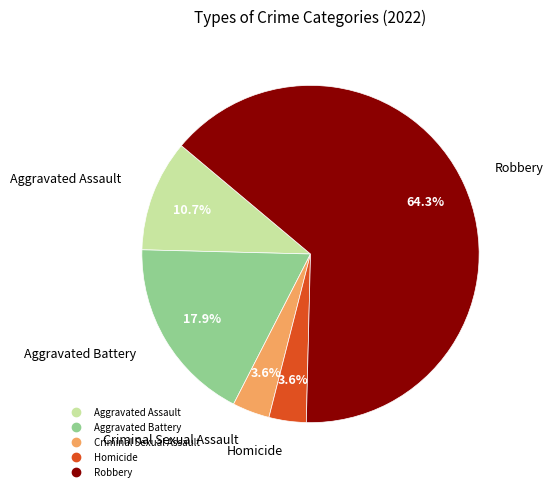

Is the sum of Robbery and Criminal Sexual Assault greater than half?

Yes